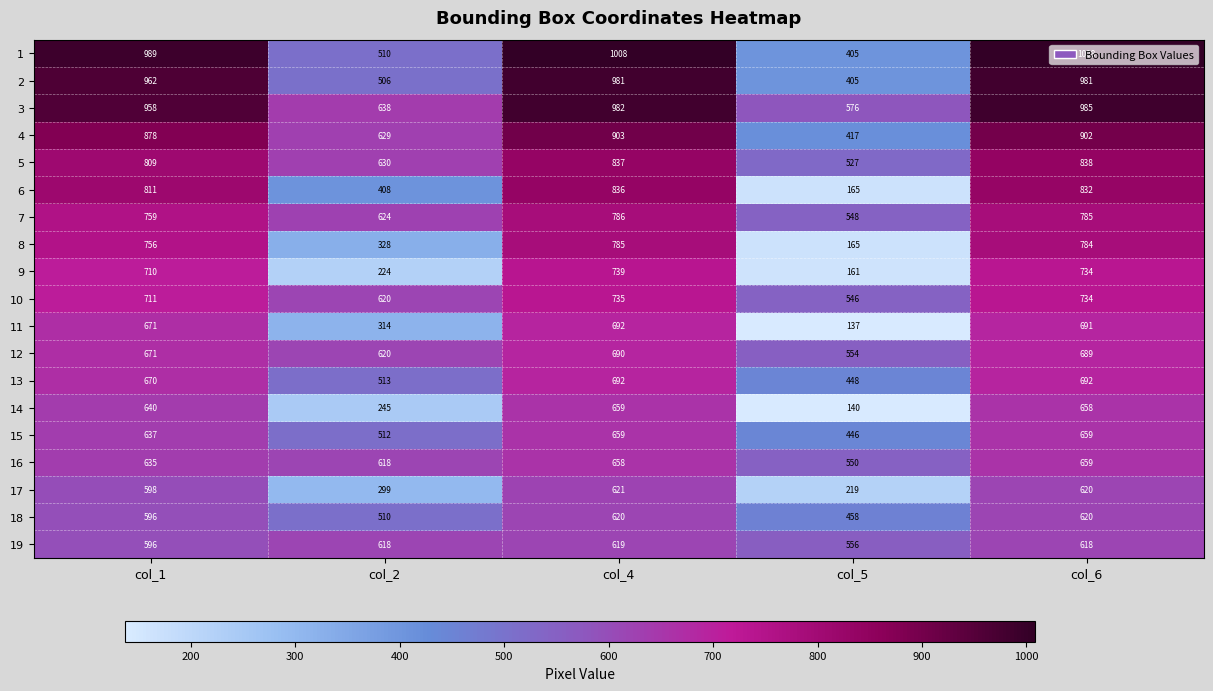

Which series has the largest total across all categories?

3